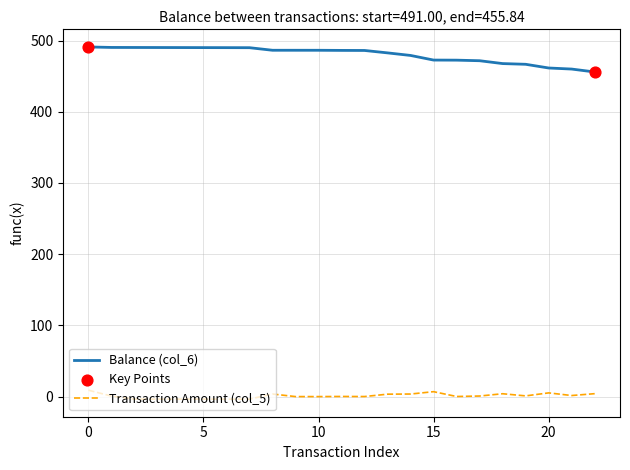

Which series has the largest total across all categories?

Balance (col_6)